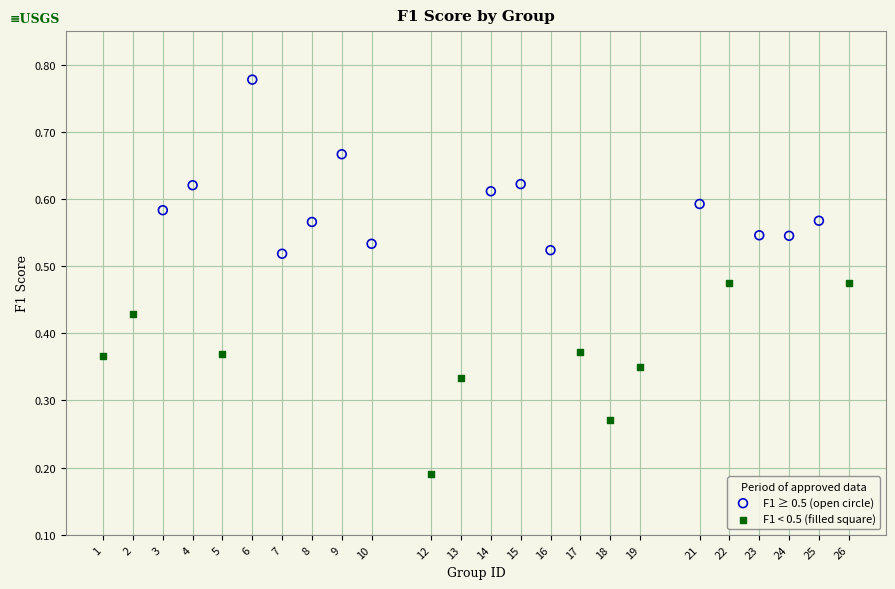

Which series reaches the minimum Y coordinate?

F1 < 0.5 (filled square)